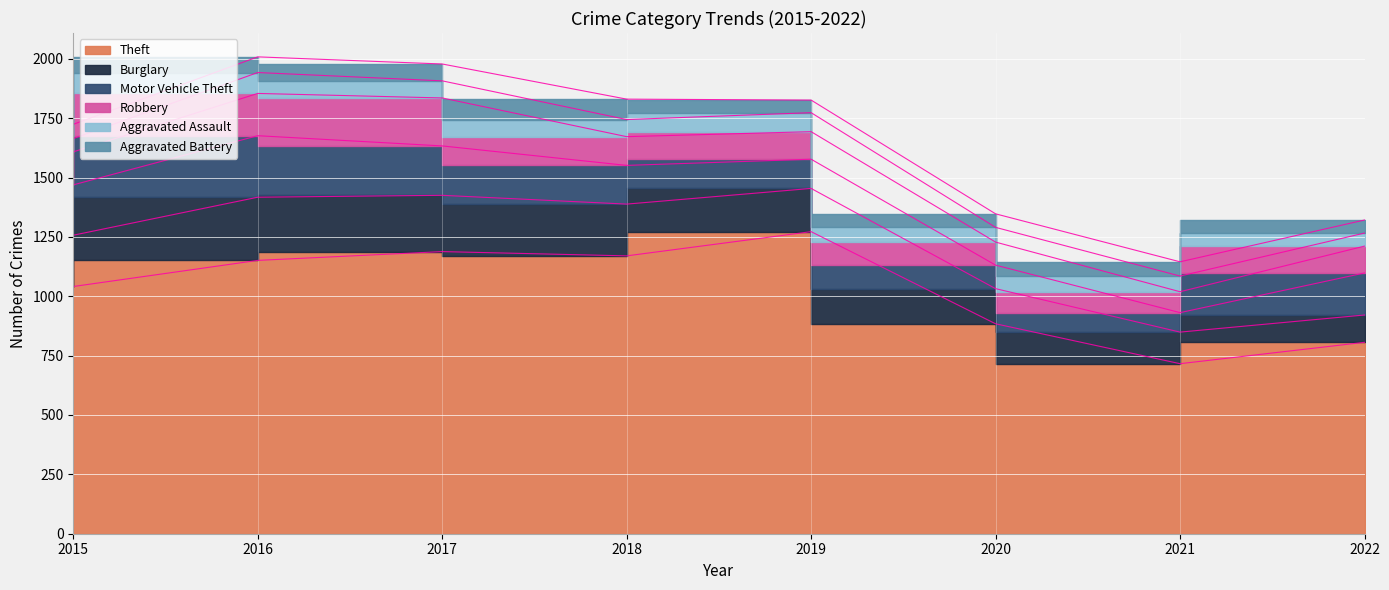

How many values in the Burglary series are below 216?

4